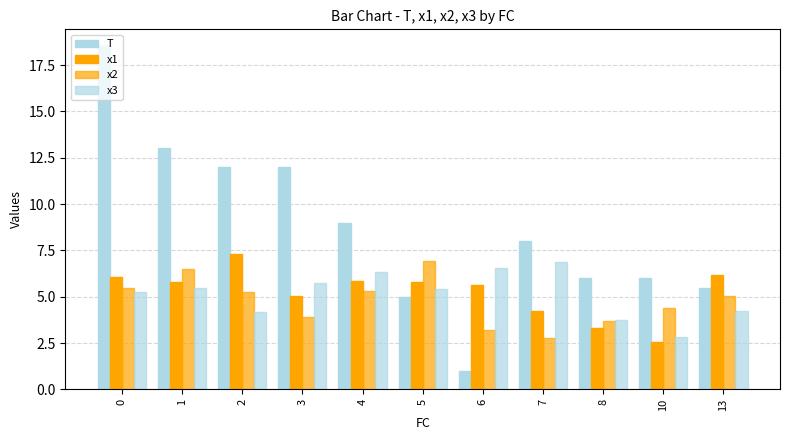

Which category has the lowest value in the x2 series?

7